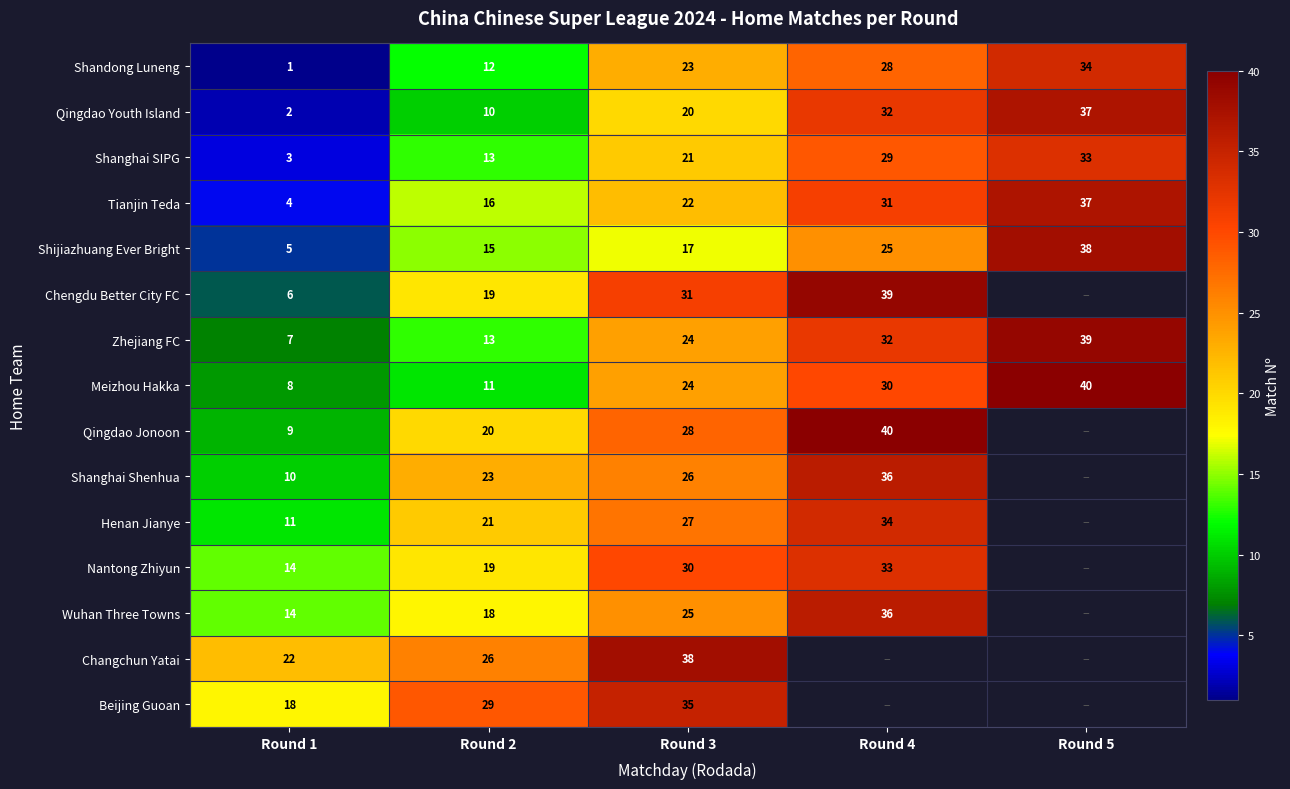

The Shanghai Shenhua series shows 18.1 at Round 4. True or false?

False